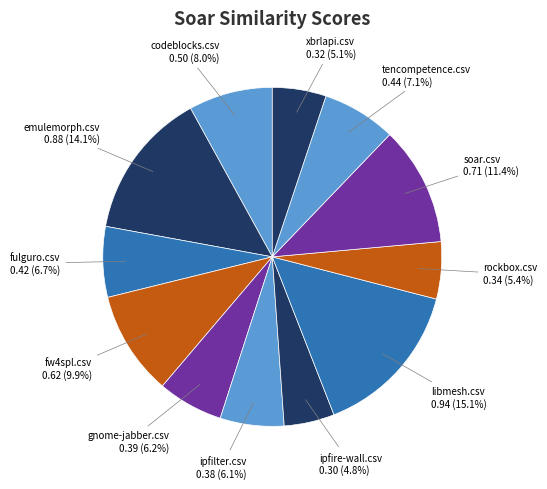

Count the number of slices in the pie.

12